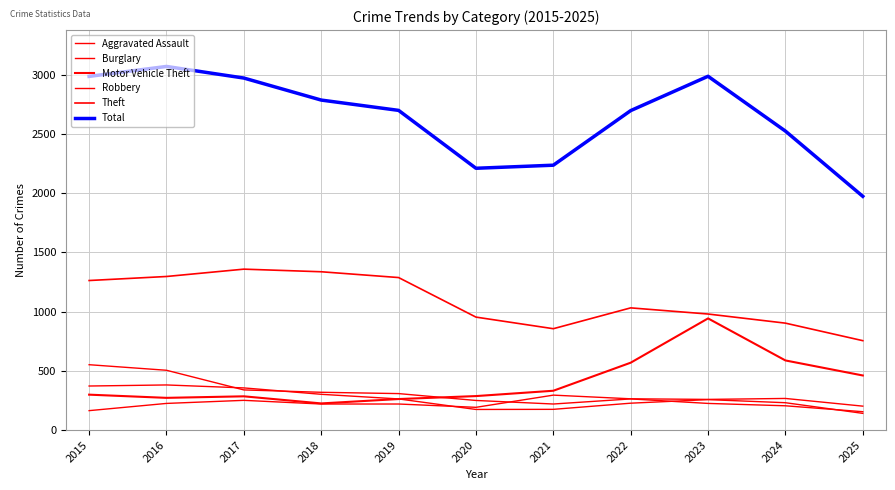

Reading left to right, extract all data points from this chart.

Aggravated Assault: 164	225	251	220	220	192	295	264	259	267	202
Burglary: 552	505	339	319	308	250	220	263	225	205	155
Motor Vehicle Theft: 299	272	285	225	262	287	332	569	943	588	461
Robbery: 372	381	356	302	263	174	175	227	257	231	141
Theft: 1263	1297	1359	1337	1288	954	856	1032	980	903	755
Total: 2987	3071	2973	2787	2700	2211	2237	2698	2988	2525	1974